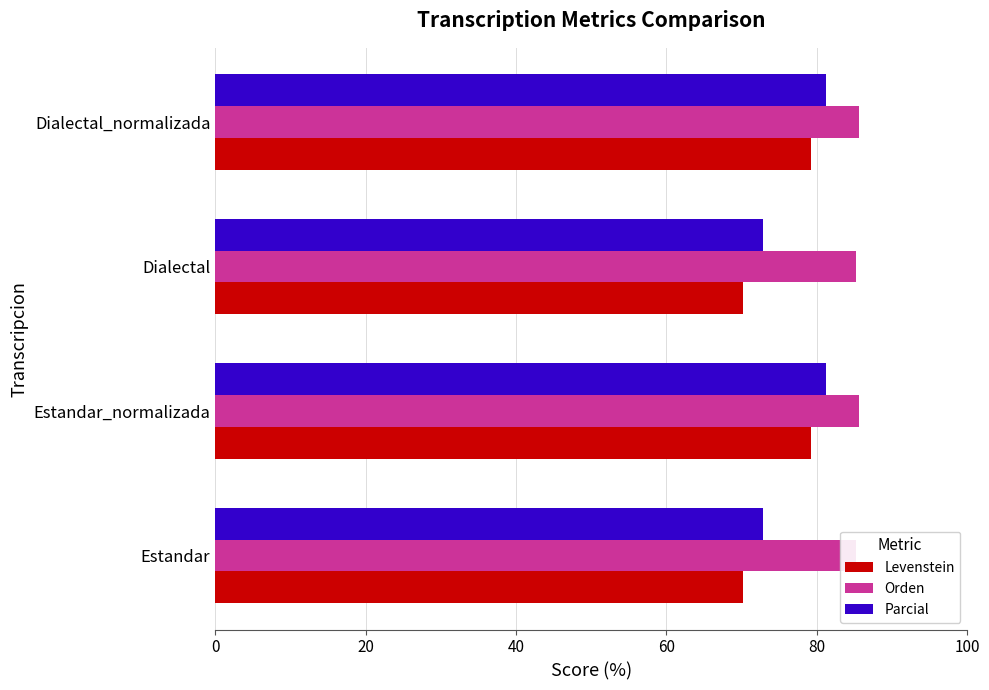

How many values in the Parcial series exceed 81?

2